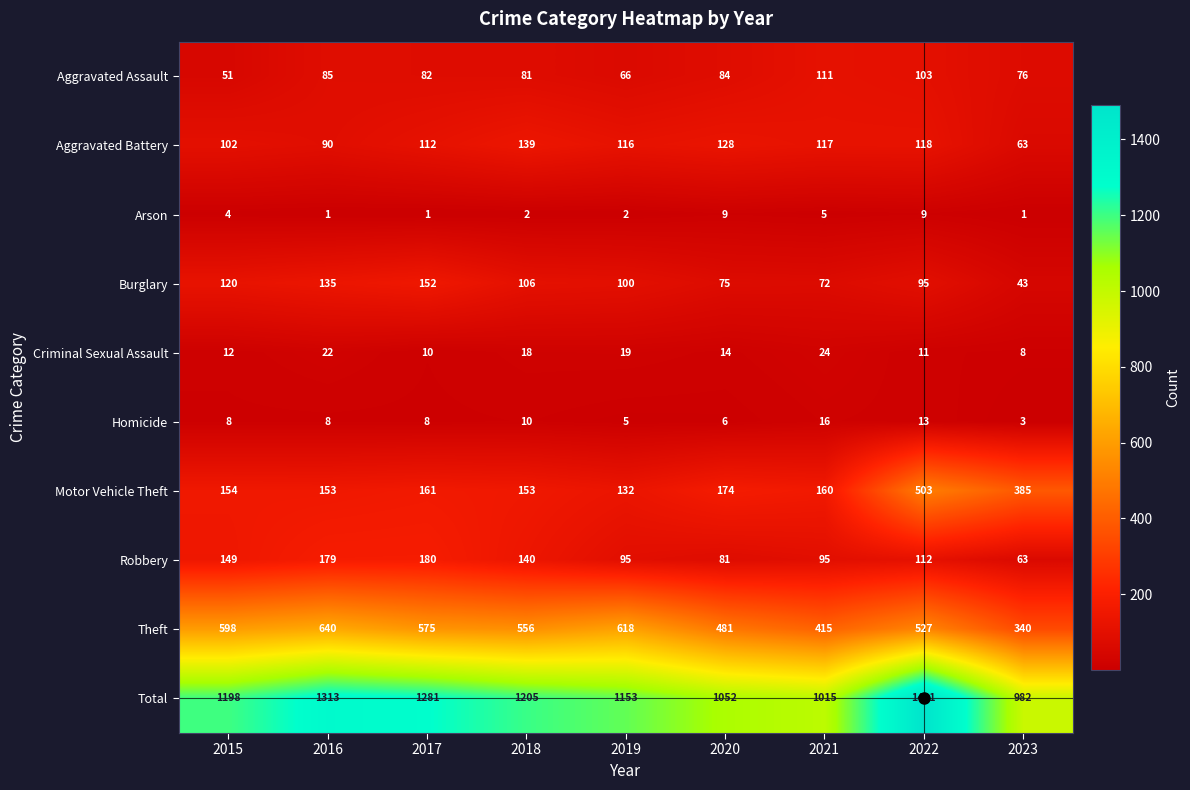

Which category has the highest value across all series?

2022